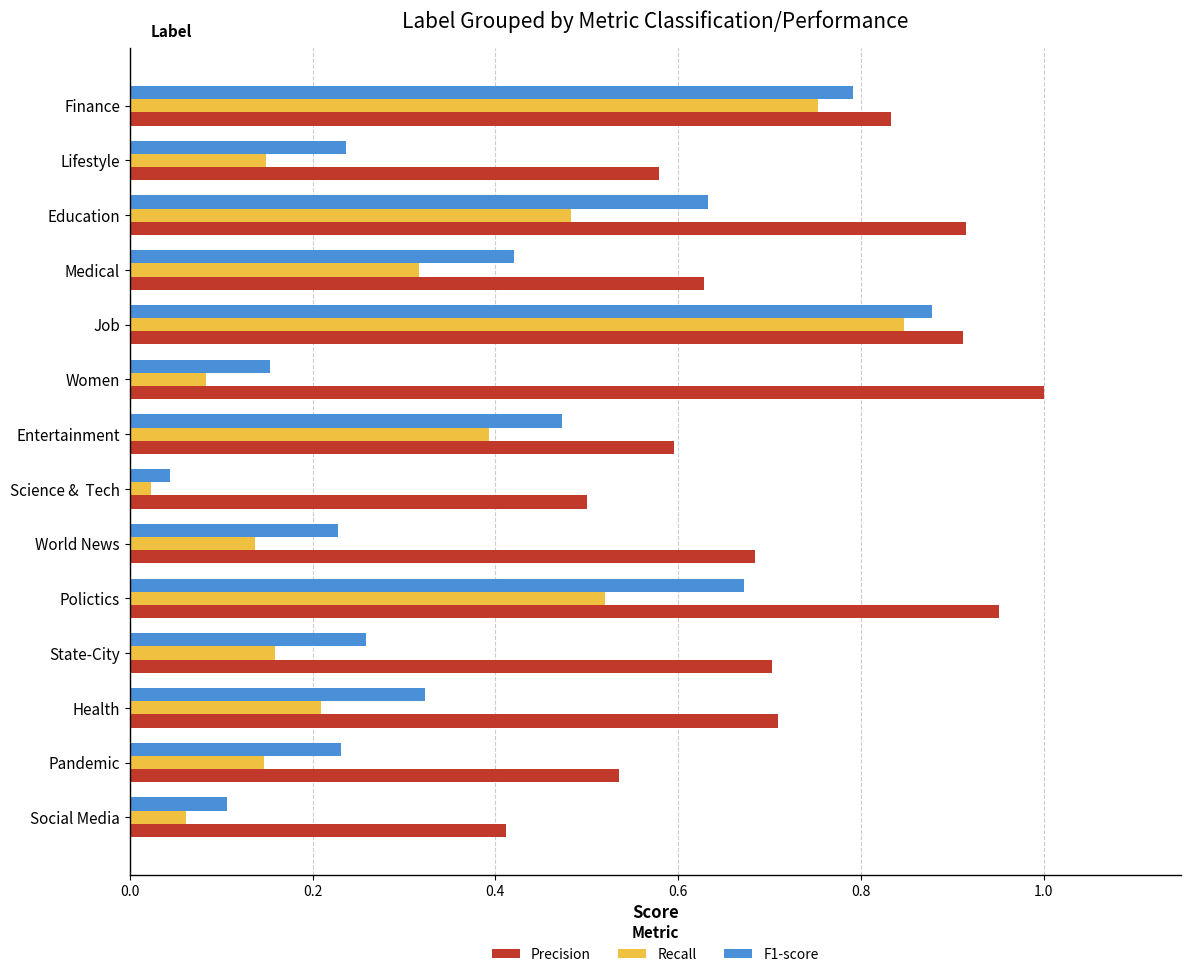

Which category has the highest value in the F1-score series?

Job